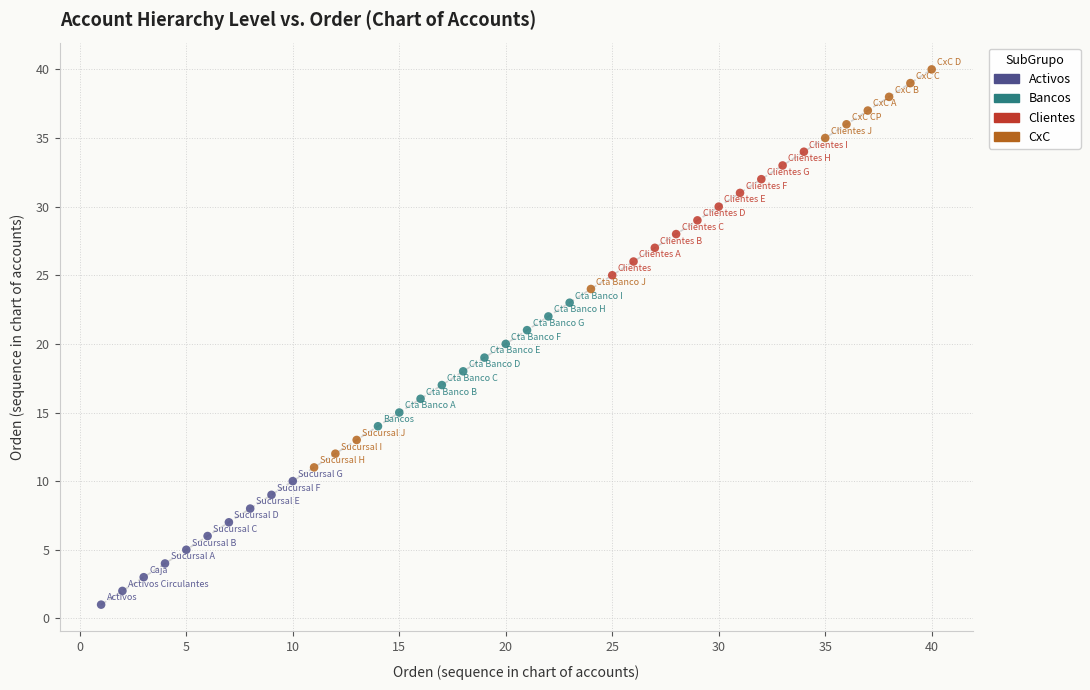

What are all the series names shown in the legend?

Activos, Bancos, Clientes, CxC